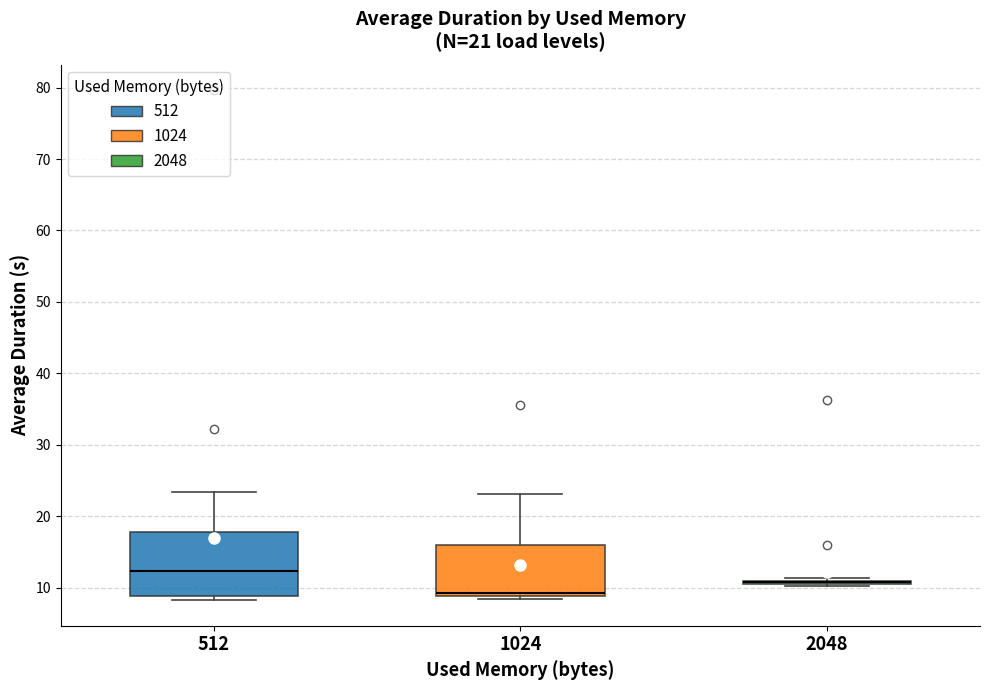

Where does the upper whisker of the box at x = 512 end on the y-axis? The values are not printed on the chart, so give them approximately, as read against the axis.

23